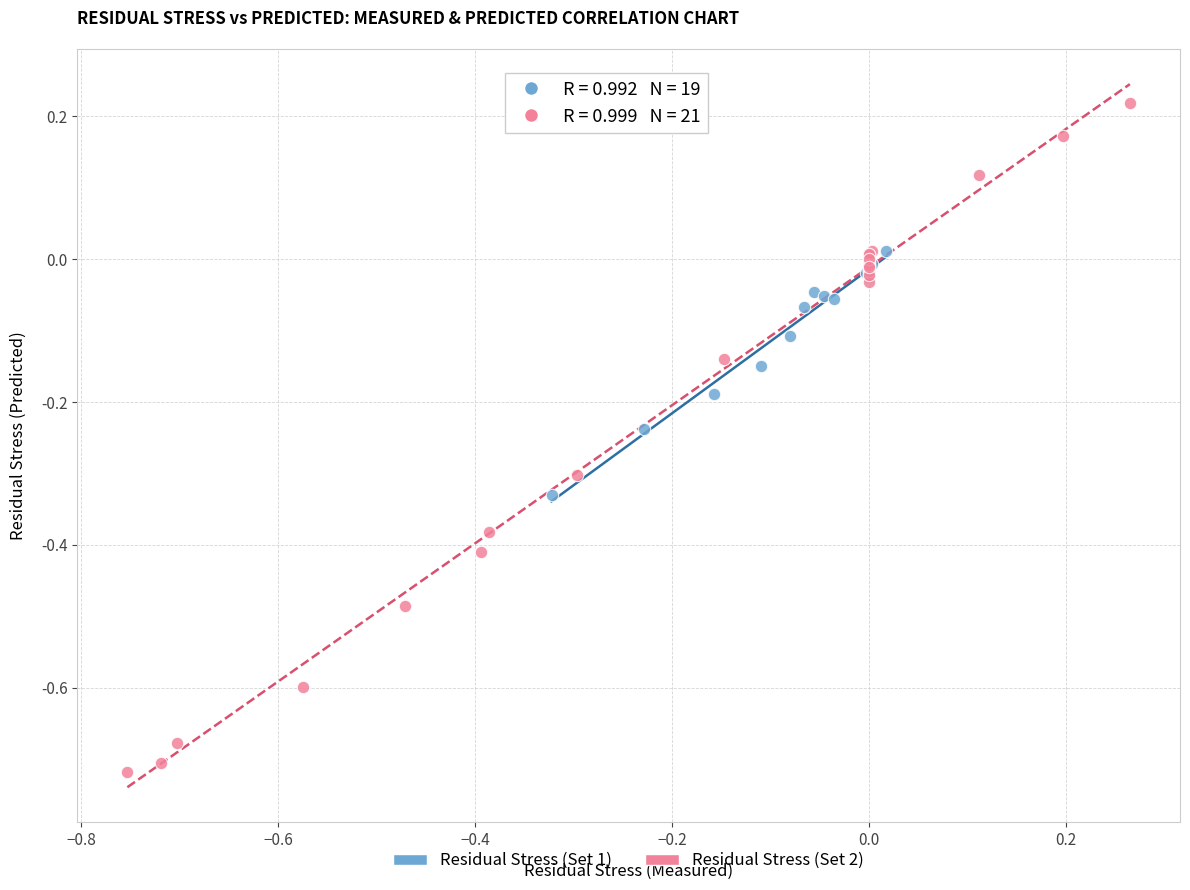

Which series contains the lowest Y value?

Residual Stress (Set 2)